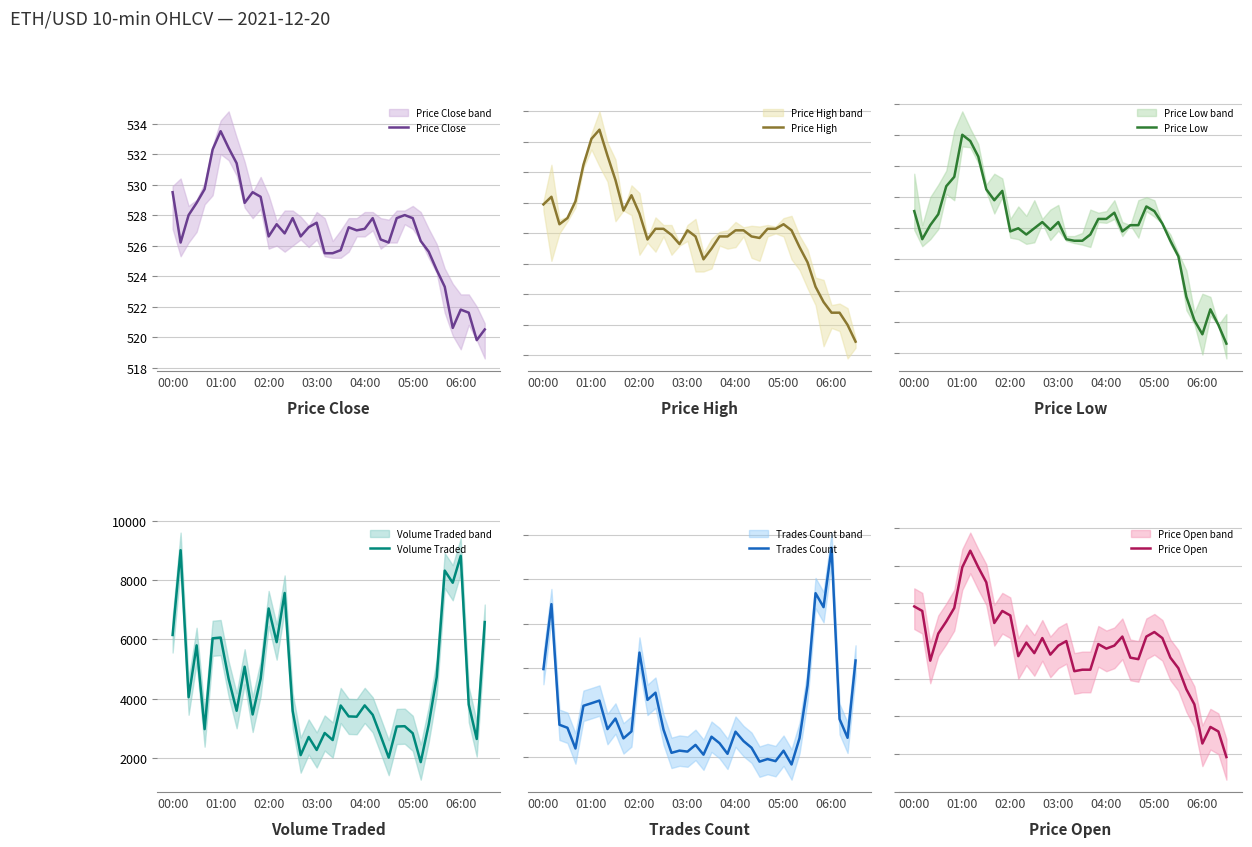

True or false: Price Low has a value of 229.7 at 27.

False